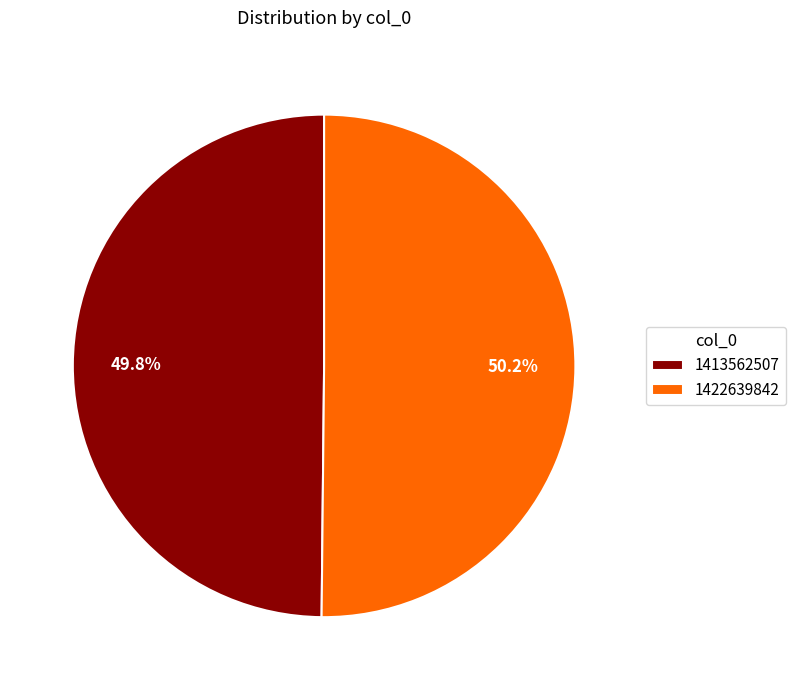

How many segments does this pie chart have?

2